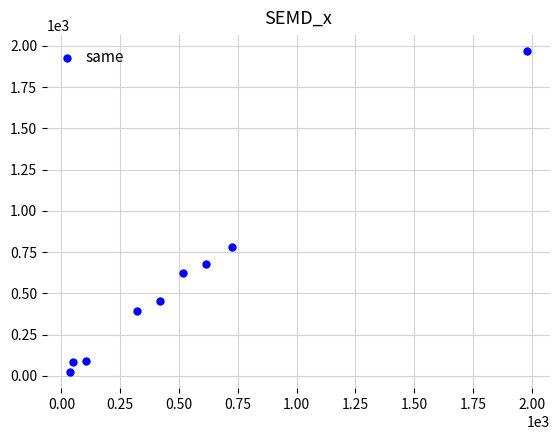

What is the average X value?

530